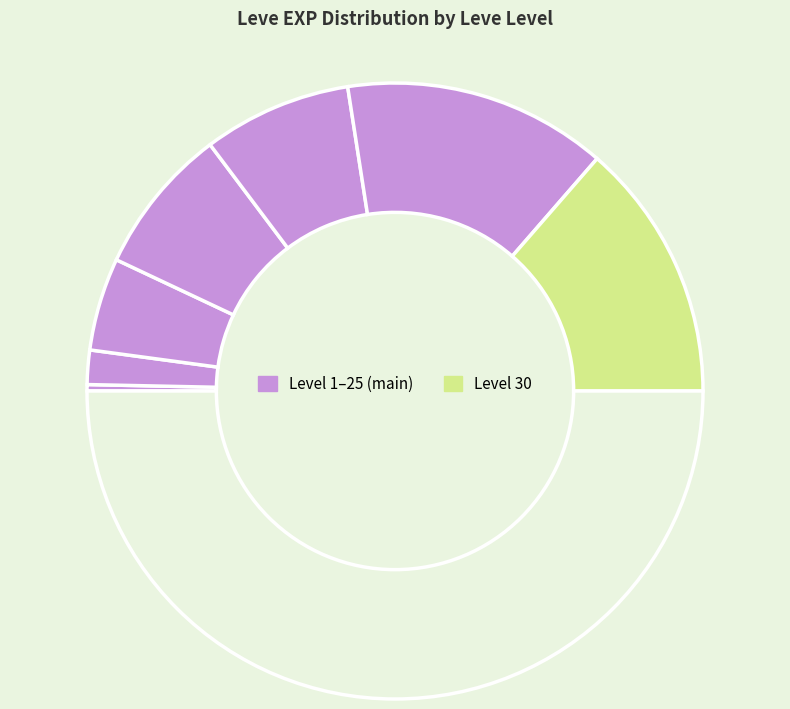

How many segments does this pie chart have?

8